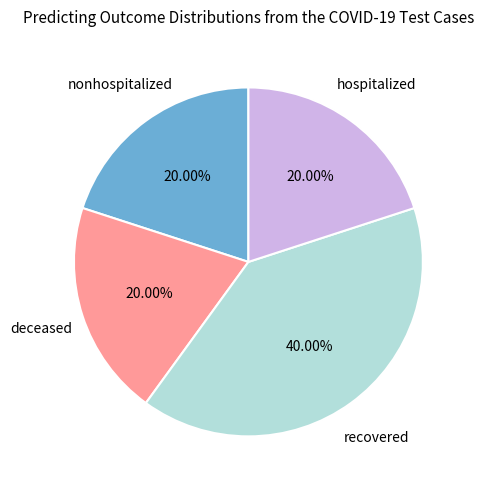

Does any single category account for the majority?

No